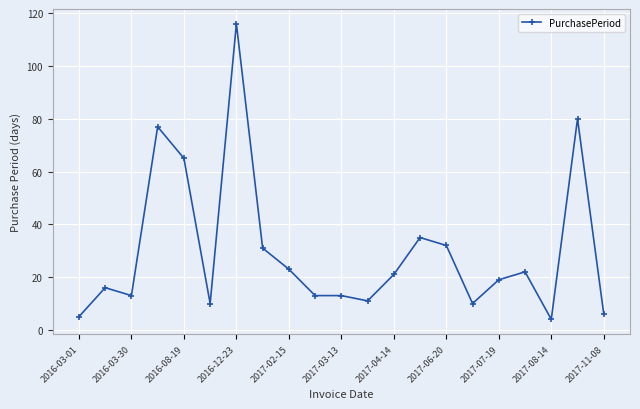

How many data points are less than 19?

10